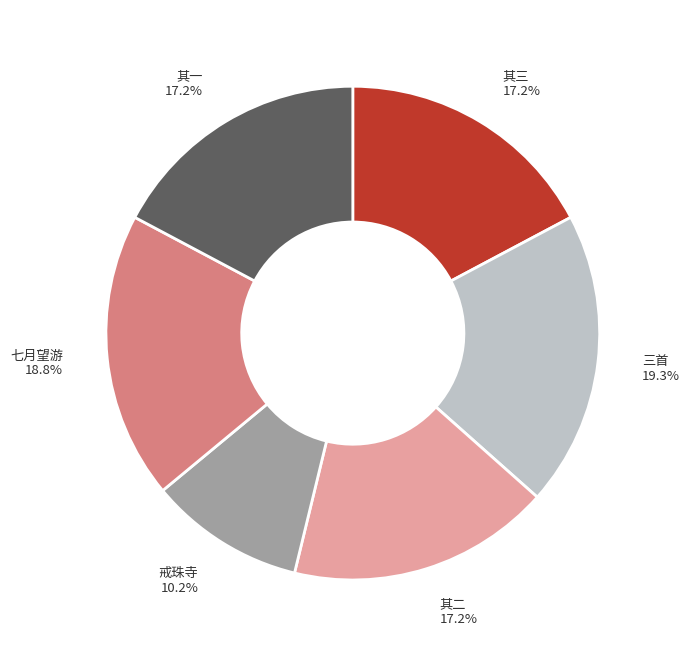

How many segments does this pie chart have?

6